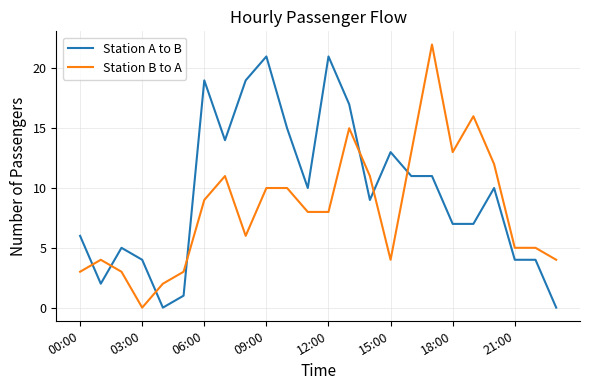

After their last crossing, which series has the higher values: Station B to A or Station A to B?

Station B to A